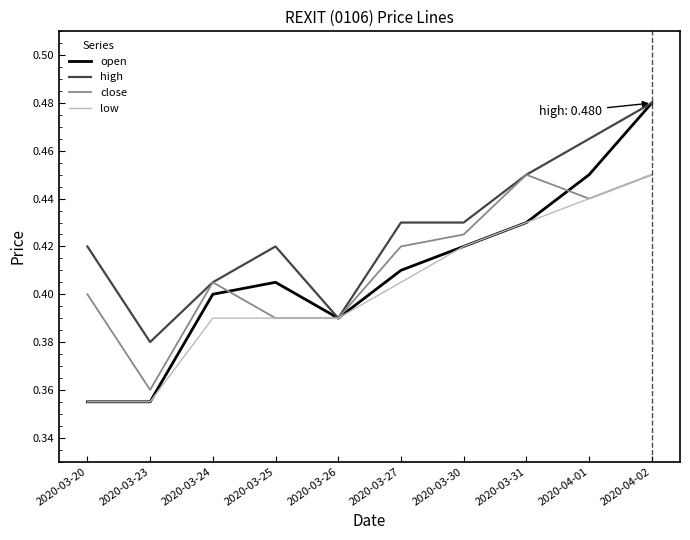

What position from the right is 2020-03-23?

9